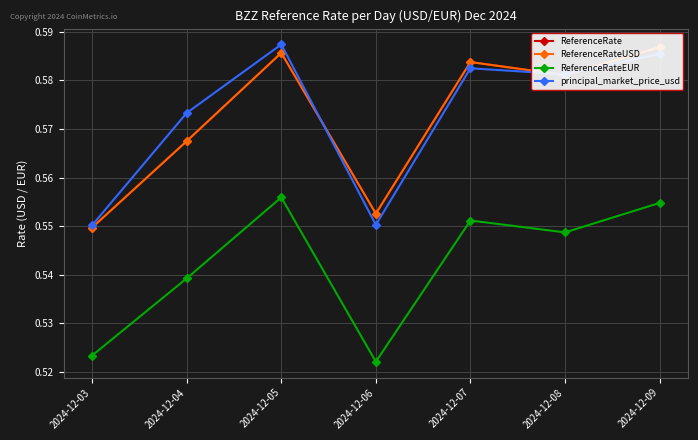

What is the approximate value of ReferenceRateEUR at 2024-12-03?

0.5